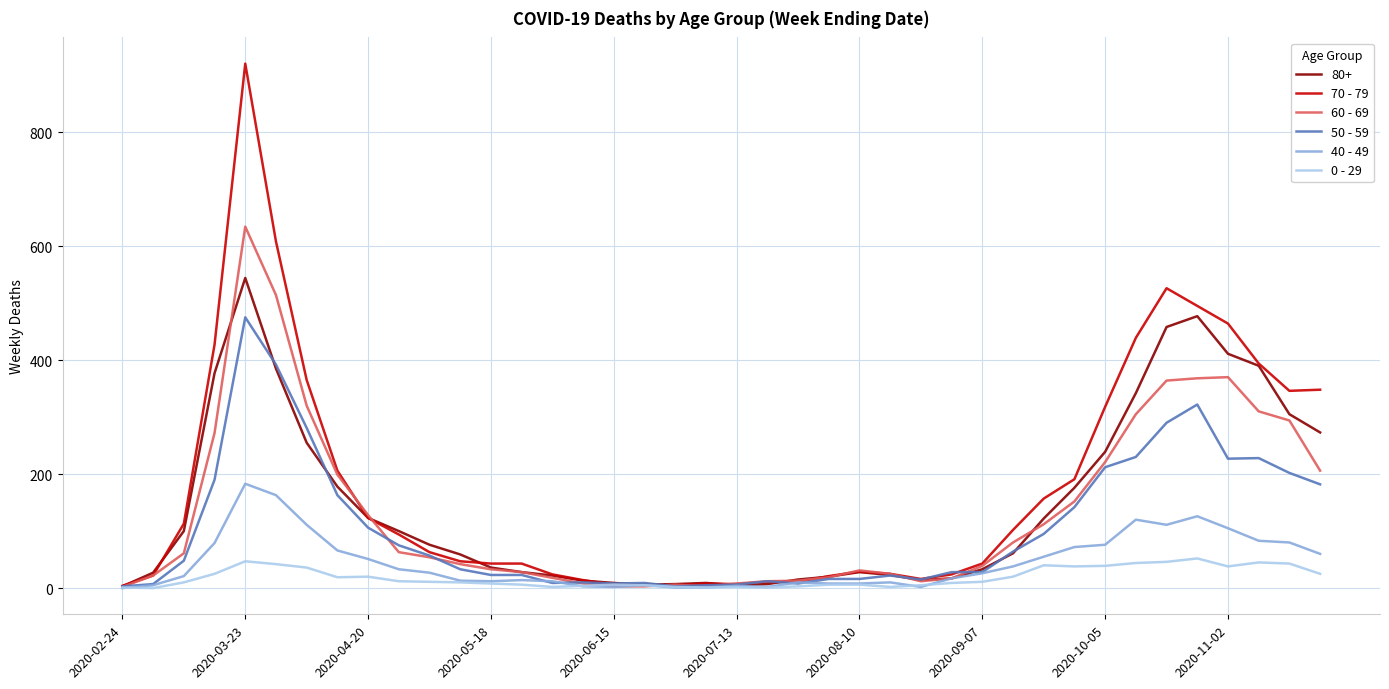

After their last crossing, which series has the higher values: 40 - 49 or 50 - 59?

50 - 59